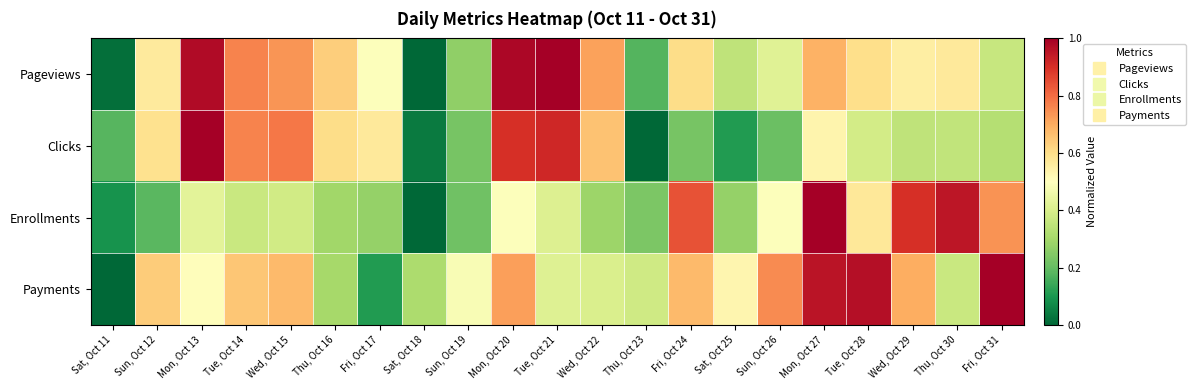

Count the number of data series in this chart.

4